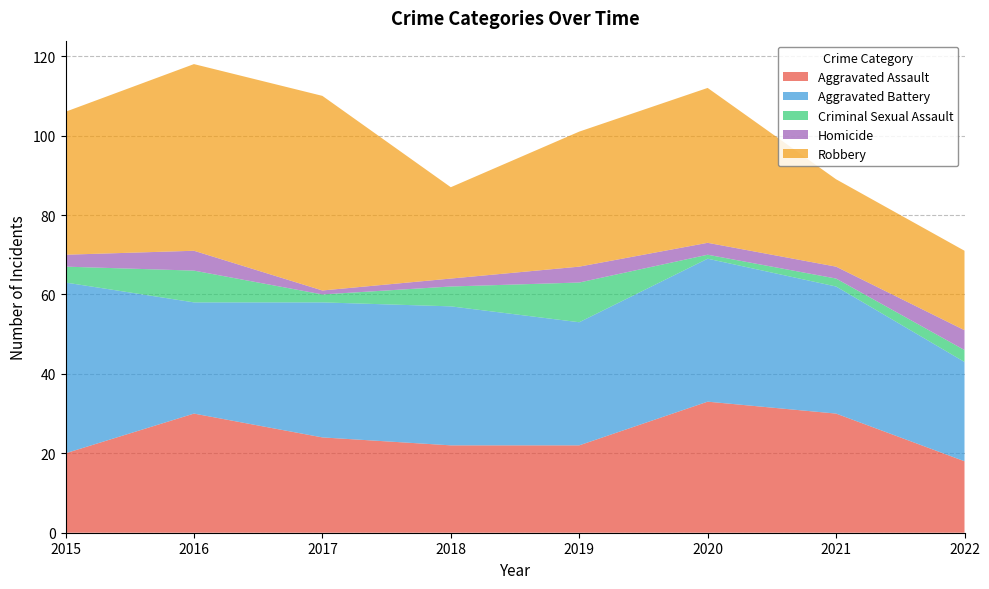

Reading left to right, extract all data points from this chart.

Aggravated Assault: 20	30	24	22	22	33	30	18
Aggravated Battery: 43	28	34	35	31	36	32	25
Criminal Sexual Assault: 4	8	2	5	10	1	2	3
Homicide: 3	5	1	2	4	3	3	5
Robbery: 36	47	49	23	34	39	22	20